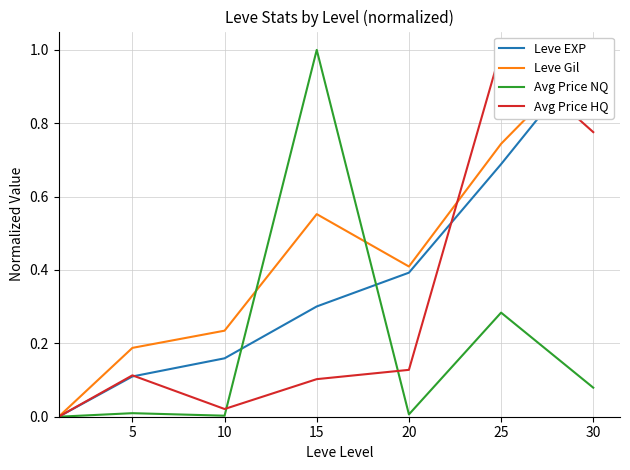

Which series has the largest total across all categories?

Leve Gil